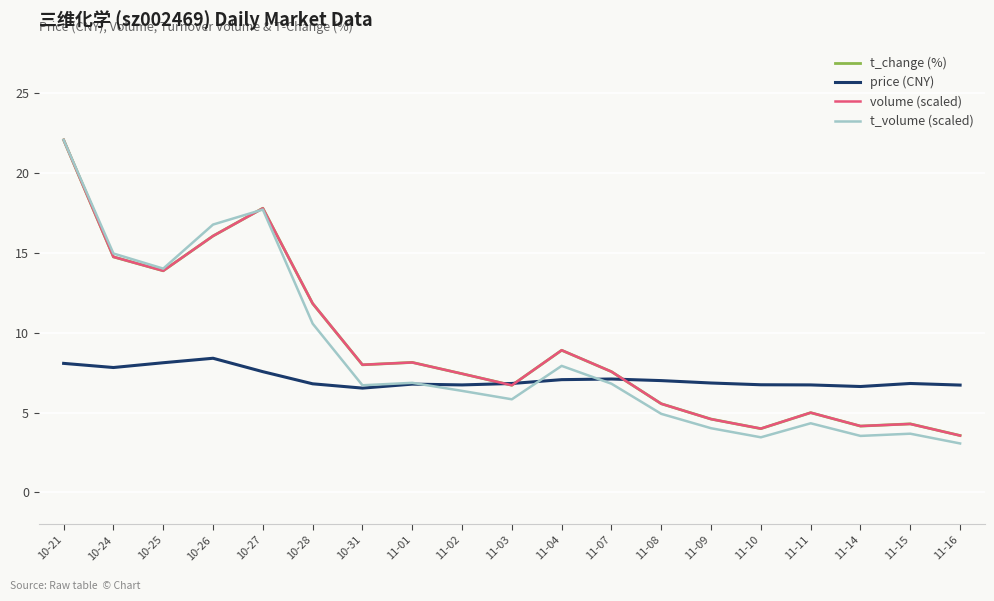

The value of price (CNY) at 10-28 is 6.8. True or false?

True